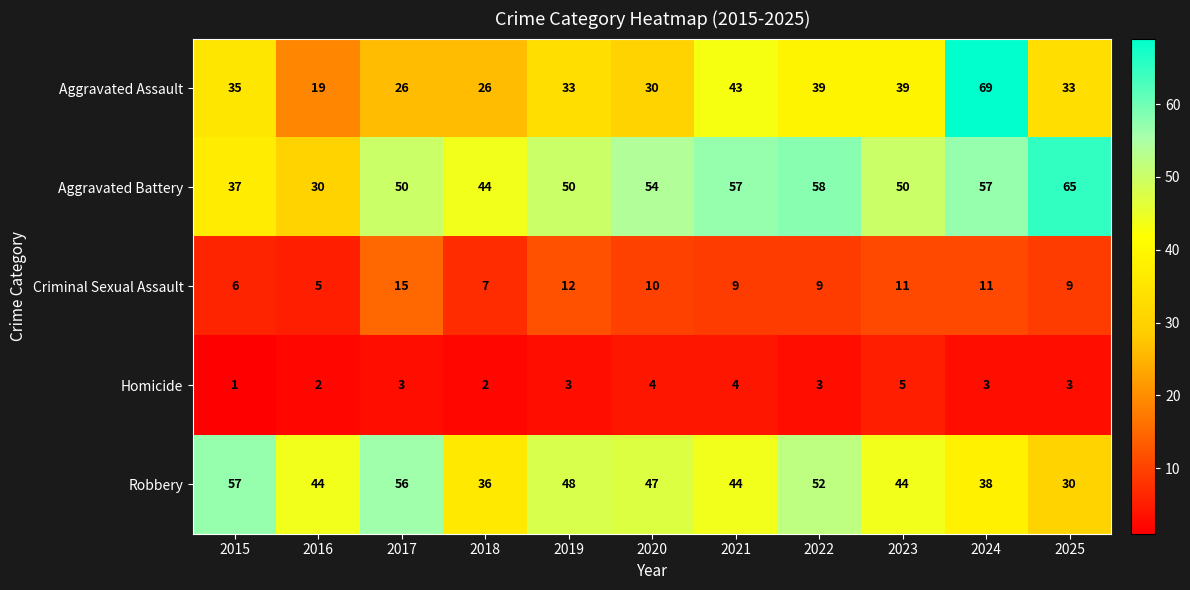

Which series has the largest total across all categories?

Aggravated Battery